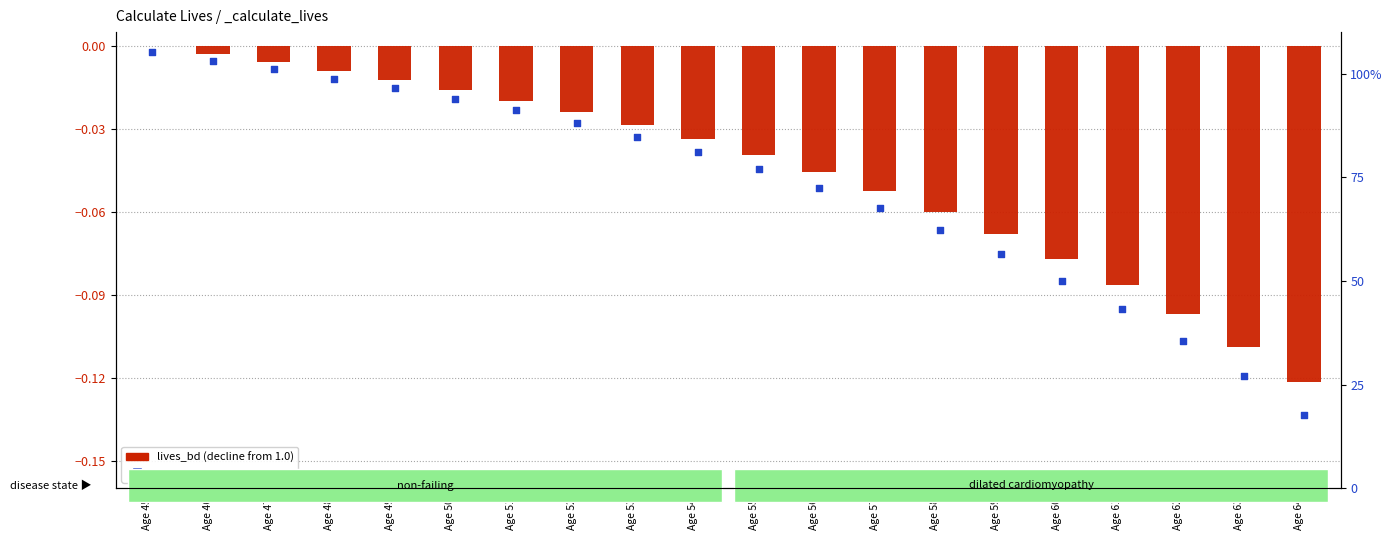

What are all the series names shown in the legend?

lives_bd (decline from 1), lives_md